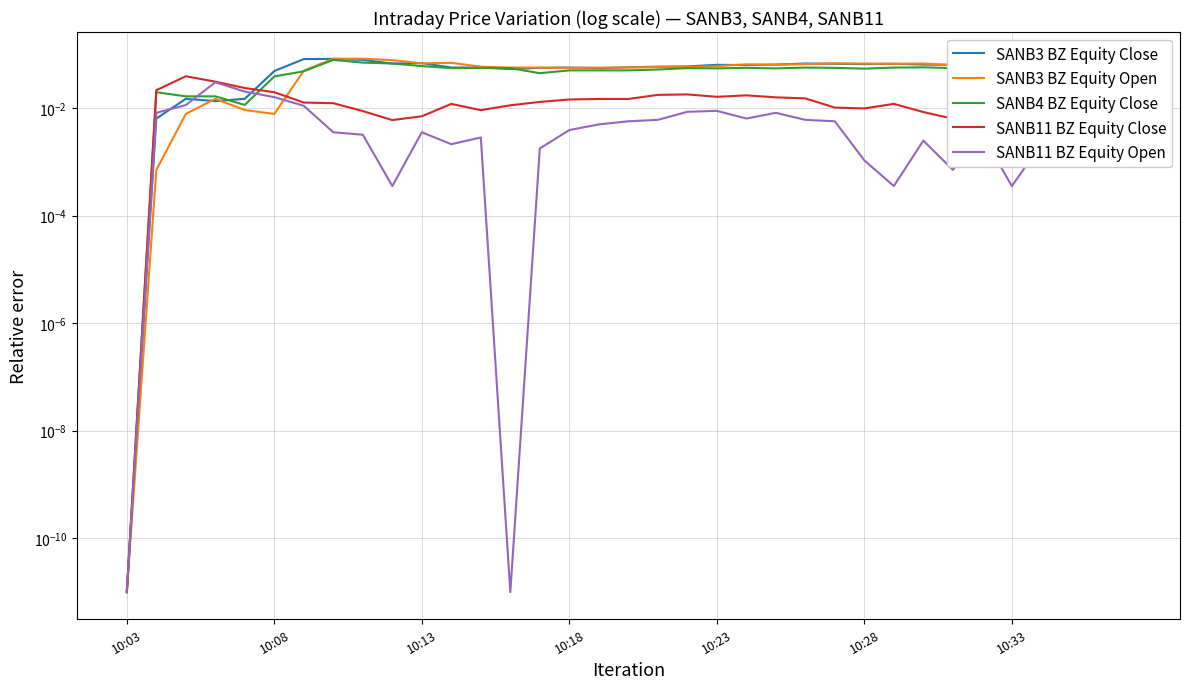

Which series ends up on top after the final intersection of SANB11 BZ Equity Close and SANB4 BZ Equity Close?

SANB4 BZ Equity Close